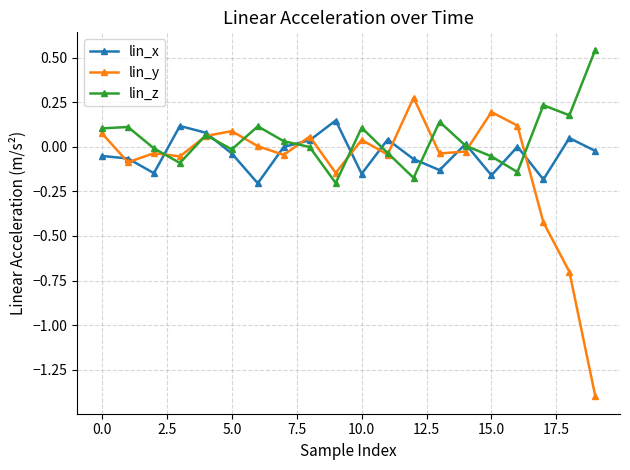

List the series in order of their peak value, highest first.

lin_z, lin_y, lin_x